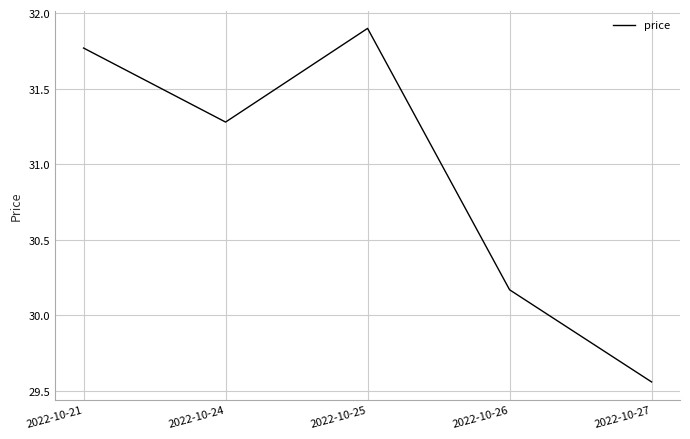

What is the average value?

30.9